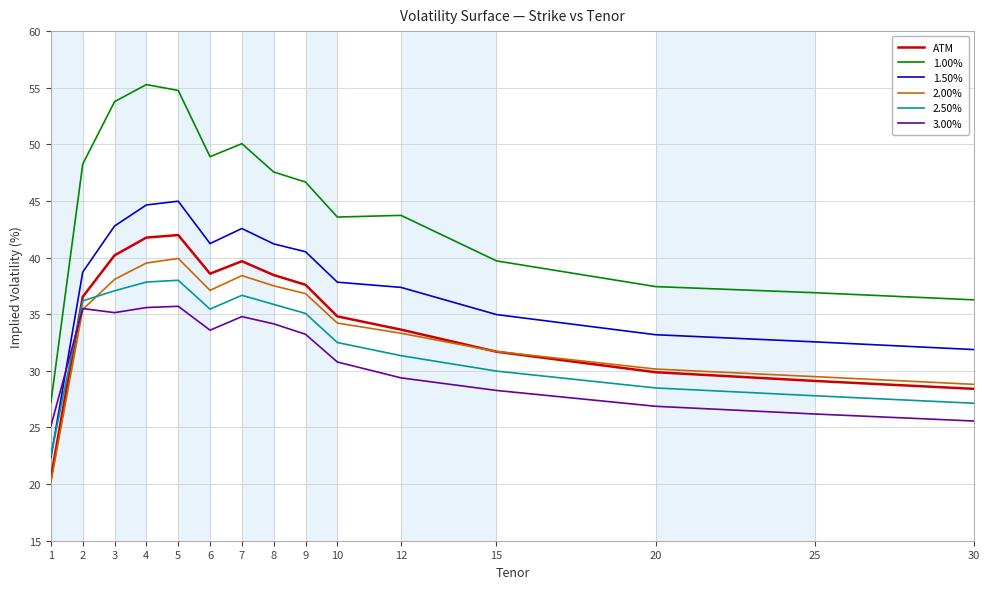

How many lines are shown in the chart?

6